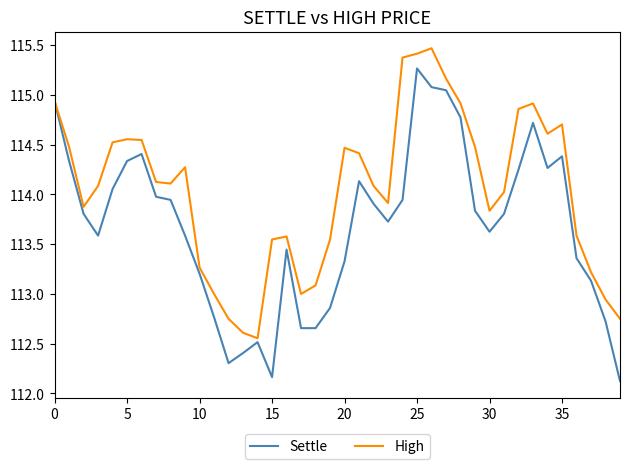

True or false: Settle has more than 1 interior local peaks.

True